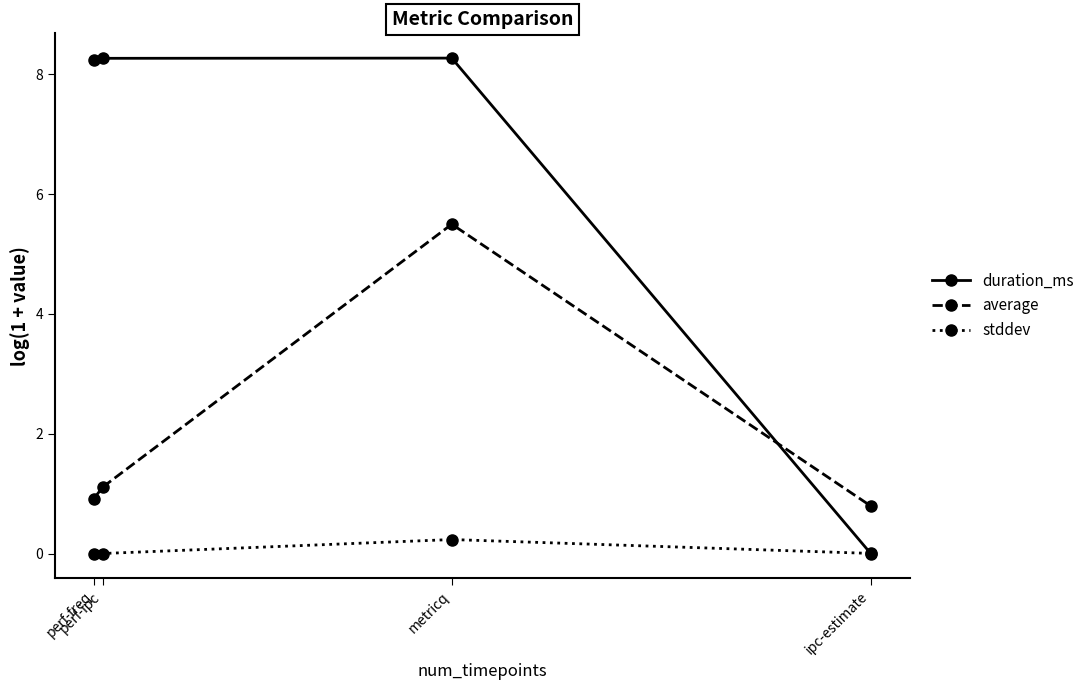

Does the chart have visible grid lines?

No